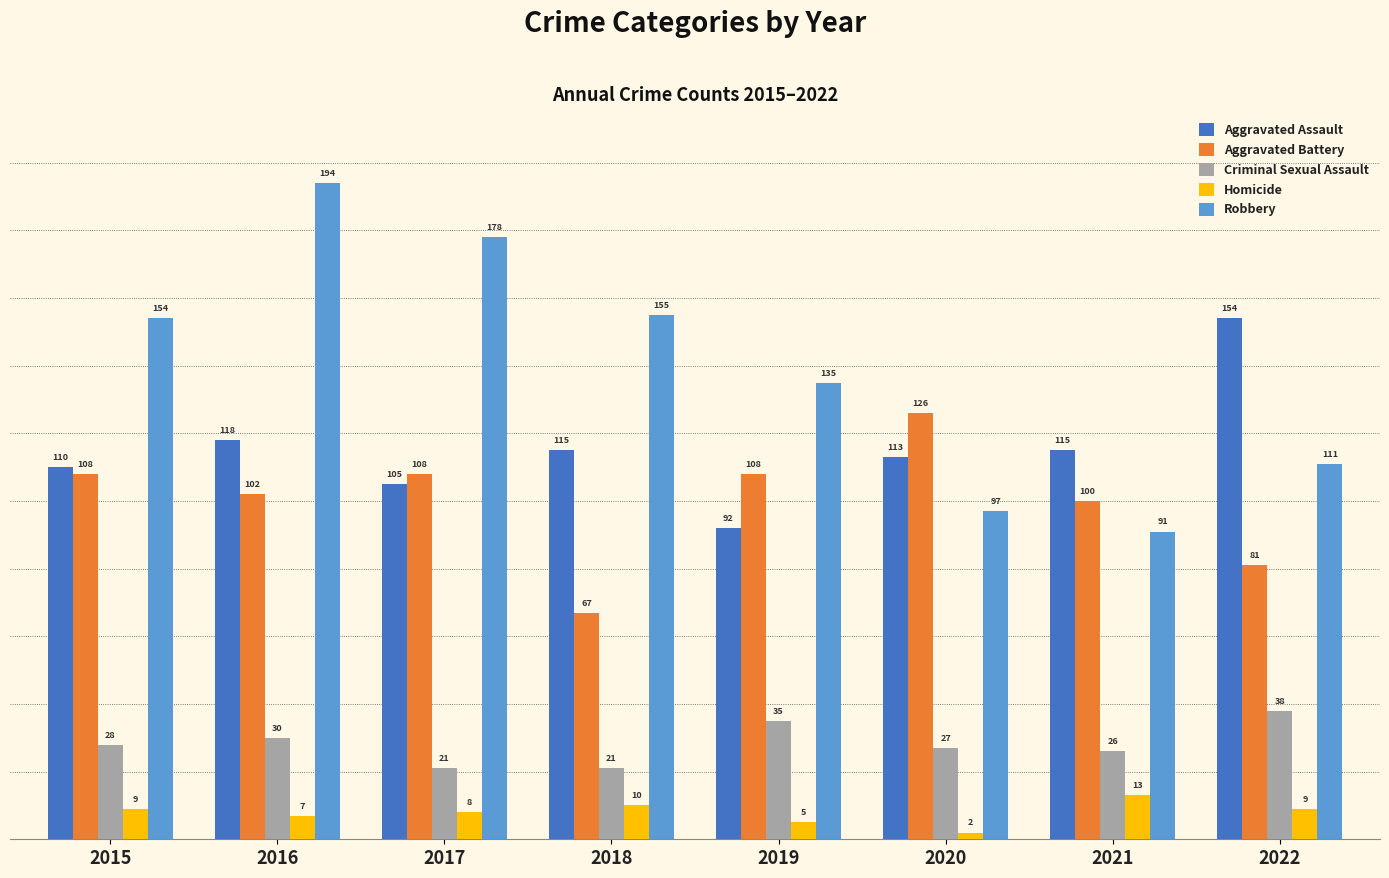

List the series in order of their peak value, highest first.

Robbery, Aggravated Assault, Aggravated Battery, Criminal Sexual Assault, Homicide